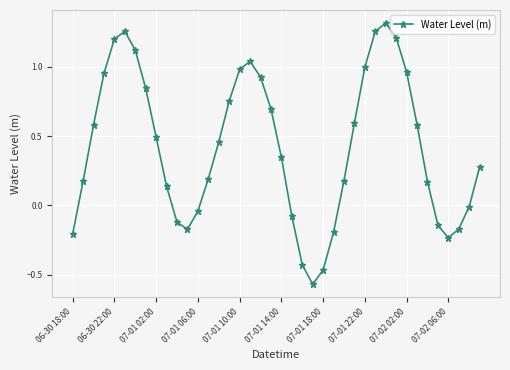

What is the value of the 28th point from the left?

0.6